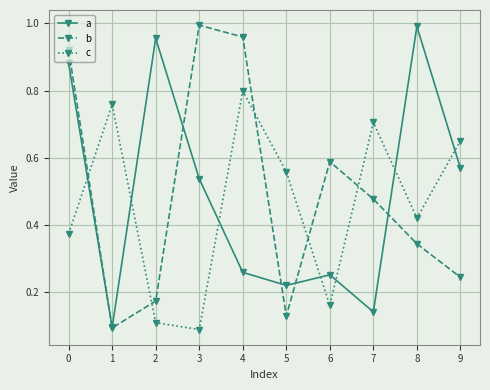

Where is the first local minimum for b?

1